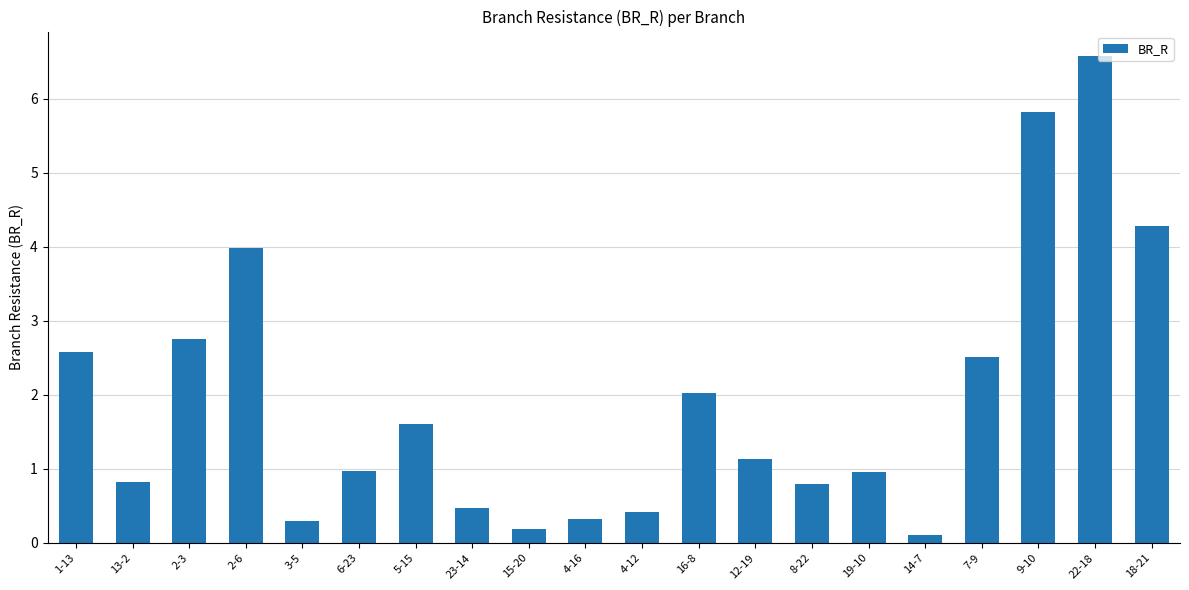

What is the label of the 9th bar from the right?

16-8